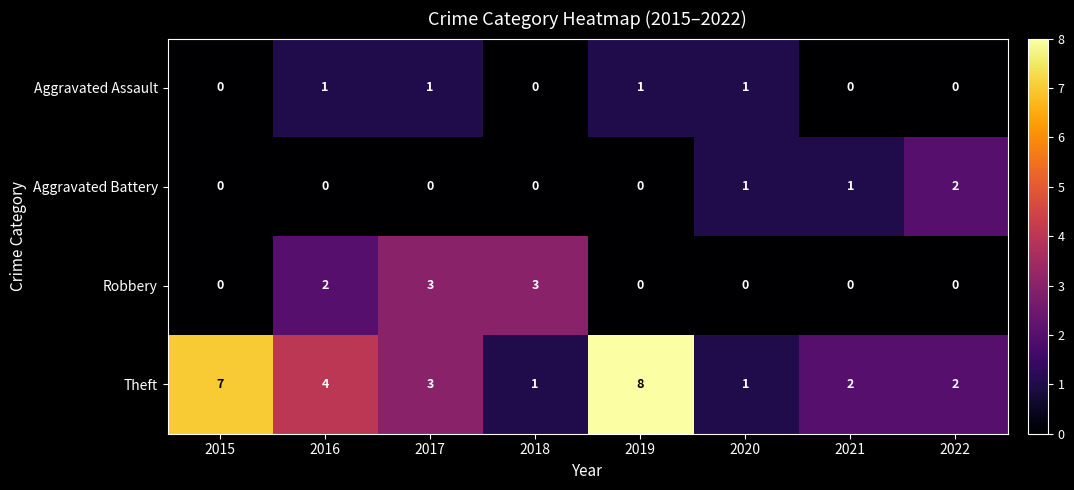

How many data points in Robbery are above 0?

3